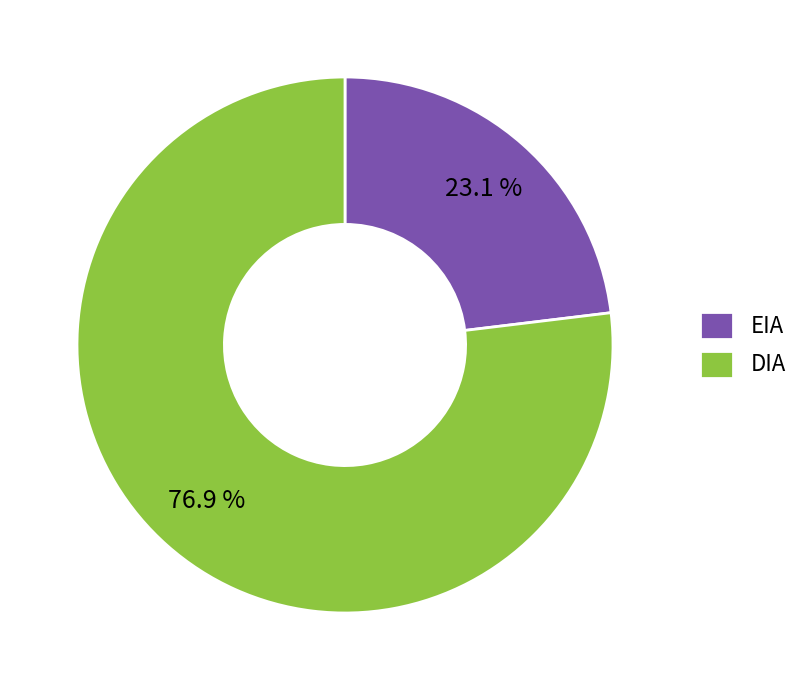

What is the ratio of the value at DIA to the value at EIA?

3.3